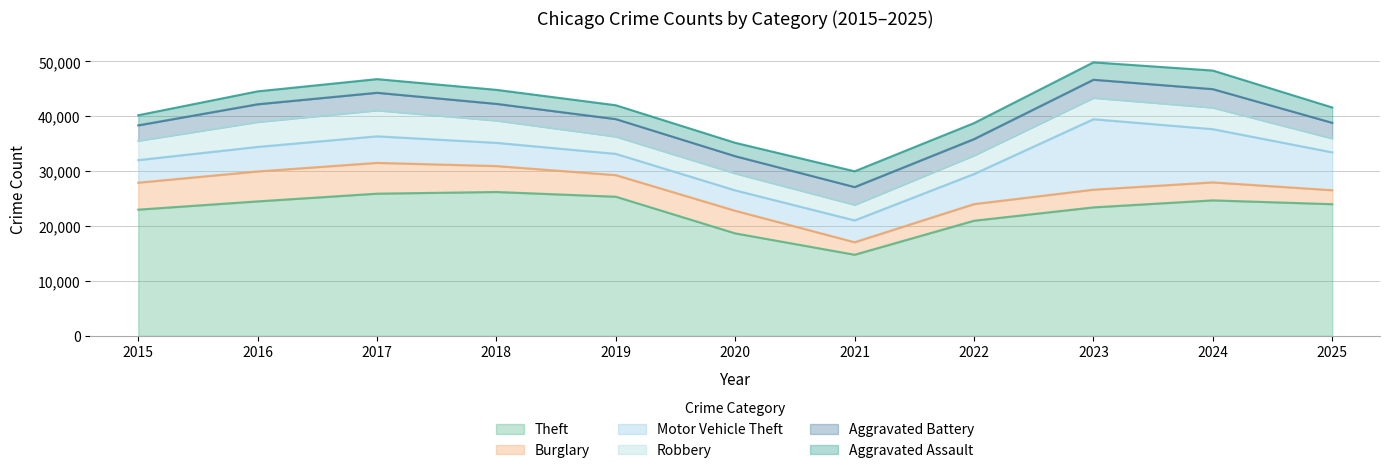

What is the maximum value for Motor Vehicle Theft?

12837